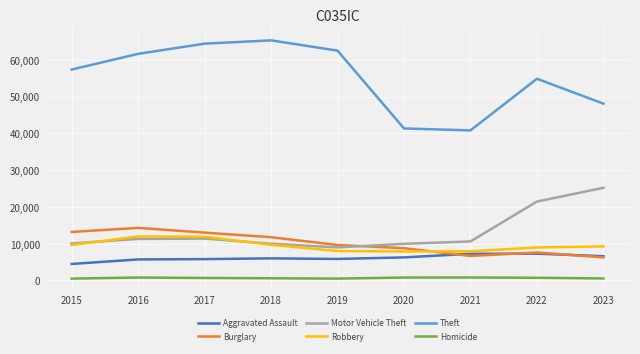

Which series has the largest total across all categories?

Theft